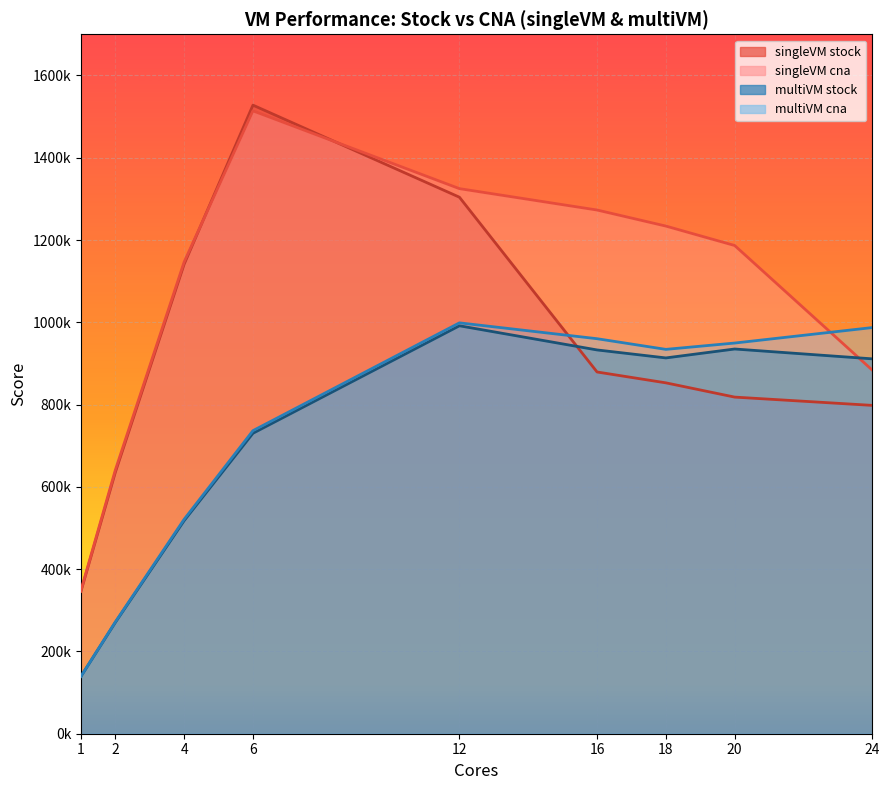

Reading left to right, what are all the values shown in this chart?

singleVM stock: 1=345811.9	2=635339.4	4=1141263.3	6=1527781.9	12=1304063.6	16=879206.5	18=852825.7	20=818165.2	24=798022.3
singleVM cna: 1=348171.2	2=640752.6	4=1146464.7	6=1513929.1	12=1324861.8	16=1272889.9	18=1233858.8	20=1186618.5	24=883667.2
multiVM stock: 1=139142.5	2=270460.6	4=517927.2	6=730290.2	12=991523.8	16=932803.0	18=913394.2	20=935078.5	24=911144.0
multiVM cna: 1=139489.9	2=271659.3	4=521200.0	6=736606.8	12=998618.2	16=960090.9	18=934177.5	20=949552.0	24=987165.8